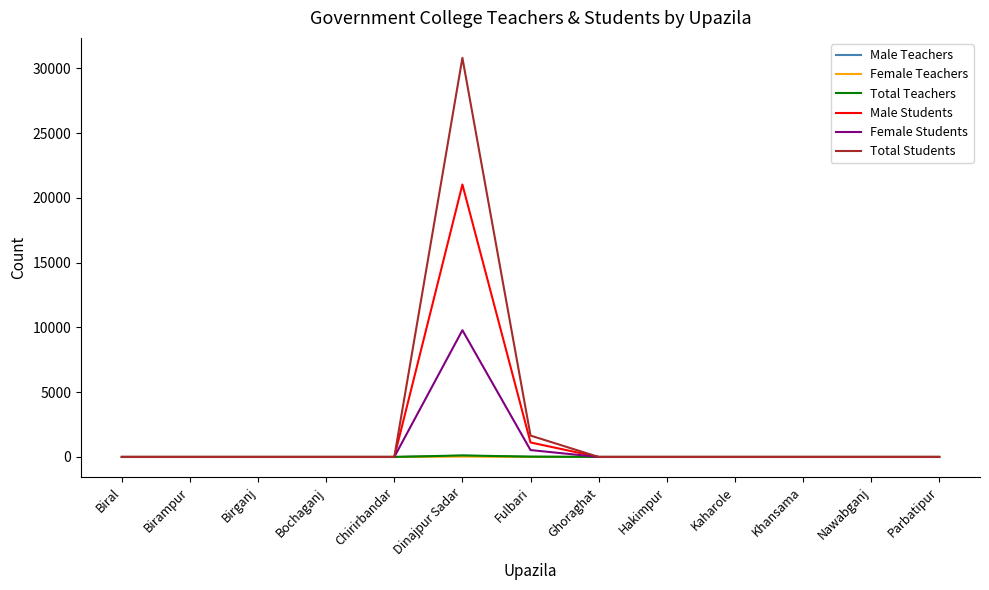

Which series has the widest spread of values?

Total Students